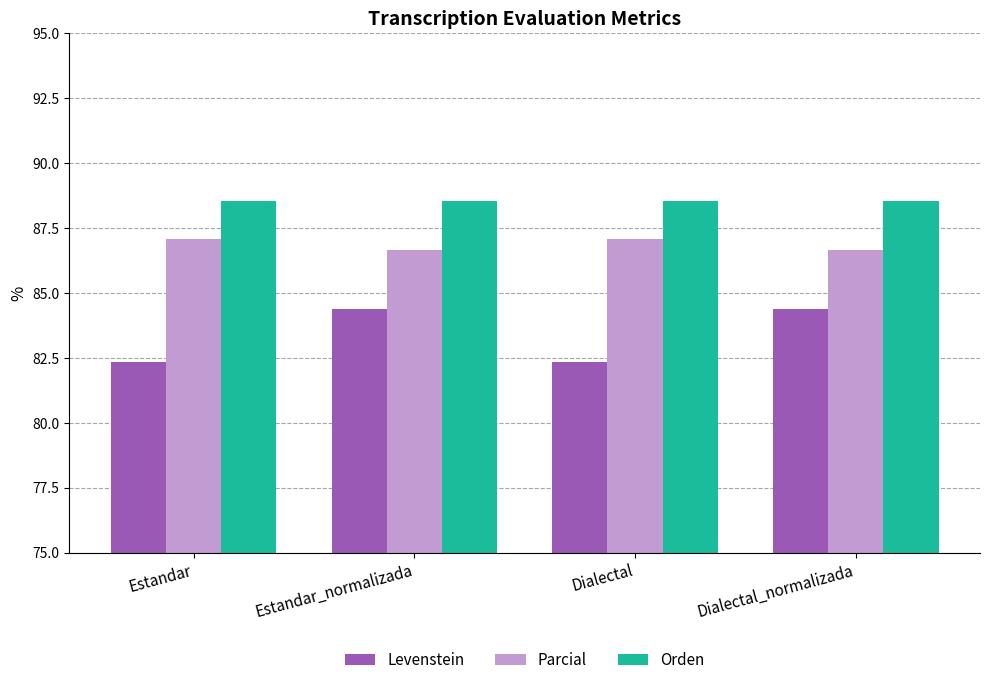

Rank the series by their average value, from lowest to highest.

Levenstein, Parcial, Orden